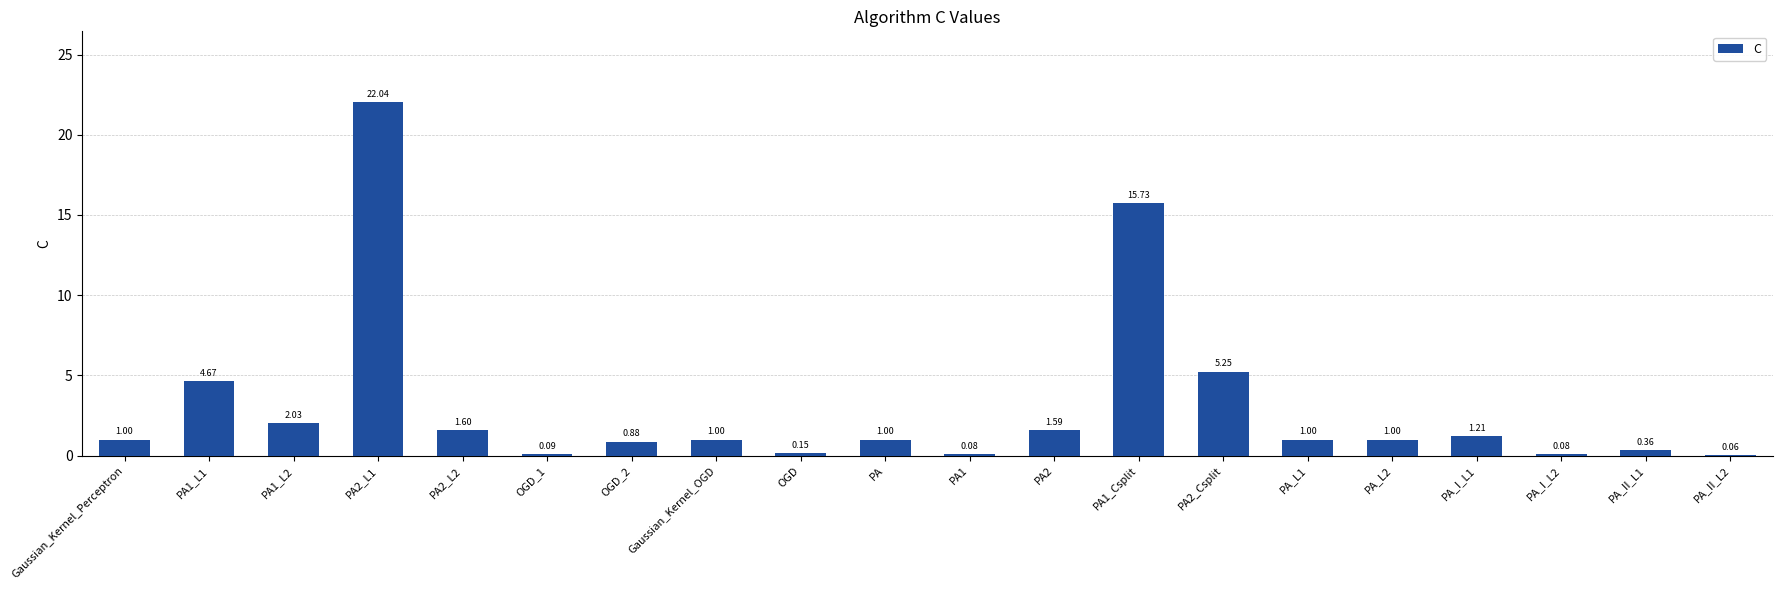

What is the change in value from PA1_Csplit to PA_L2?

-14.7